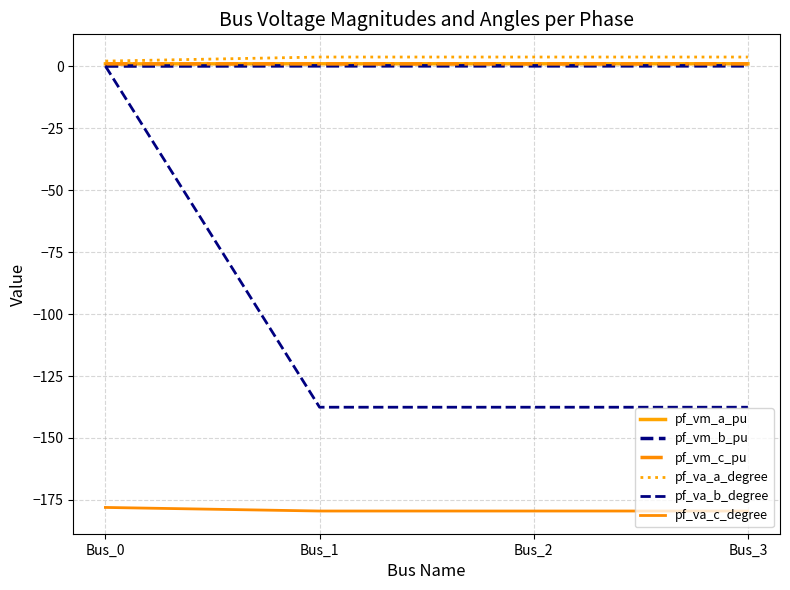

Does the chart have visible grid lines?

Yes